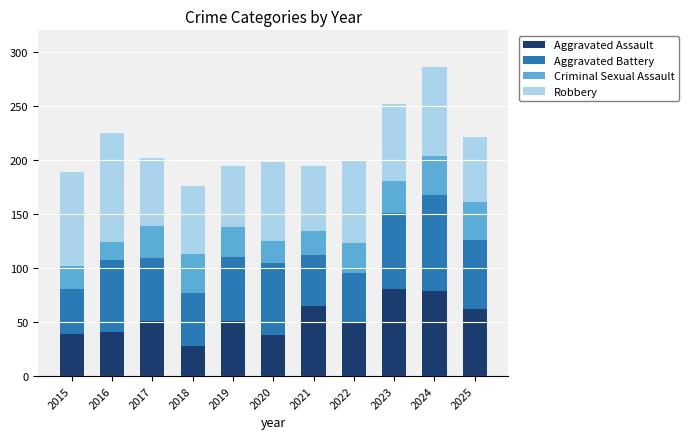

What are all the series names shown in the legend?

Aggravated Assault, Aggravated Battery, Criminal Sexual Assault, Robbery